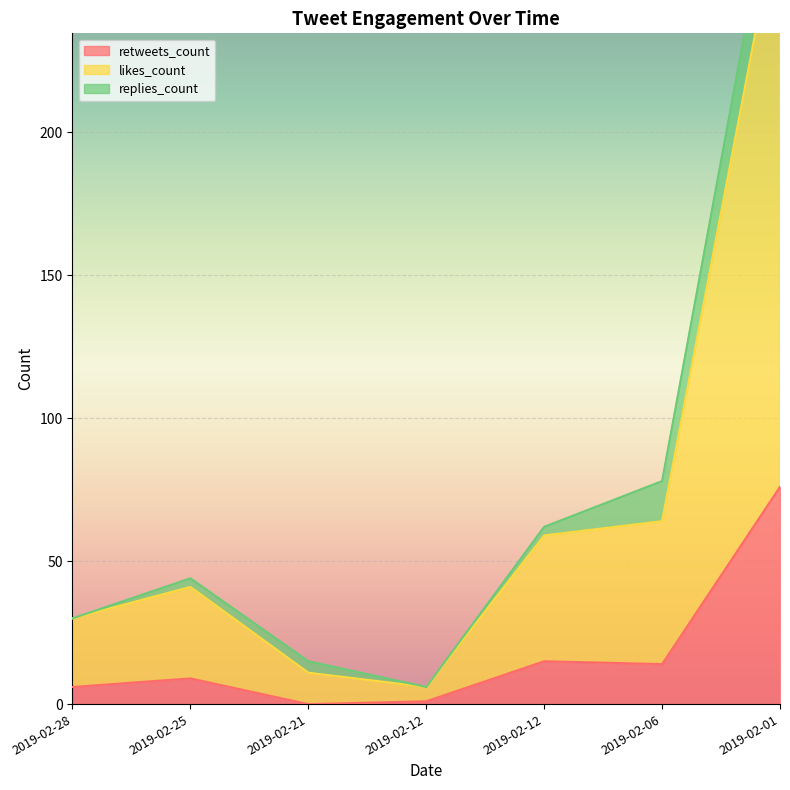

Which series has the largest total across all categories?

likes_count